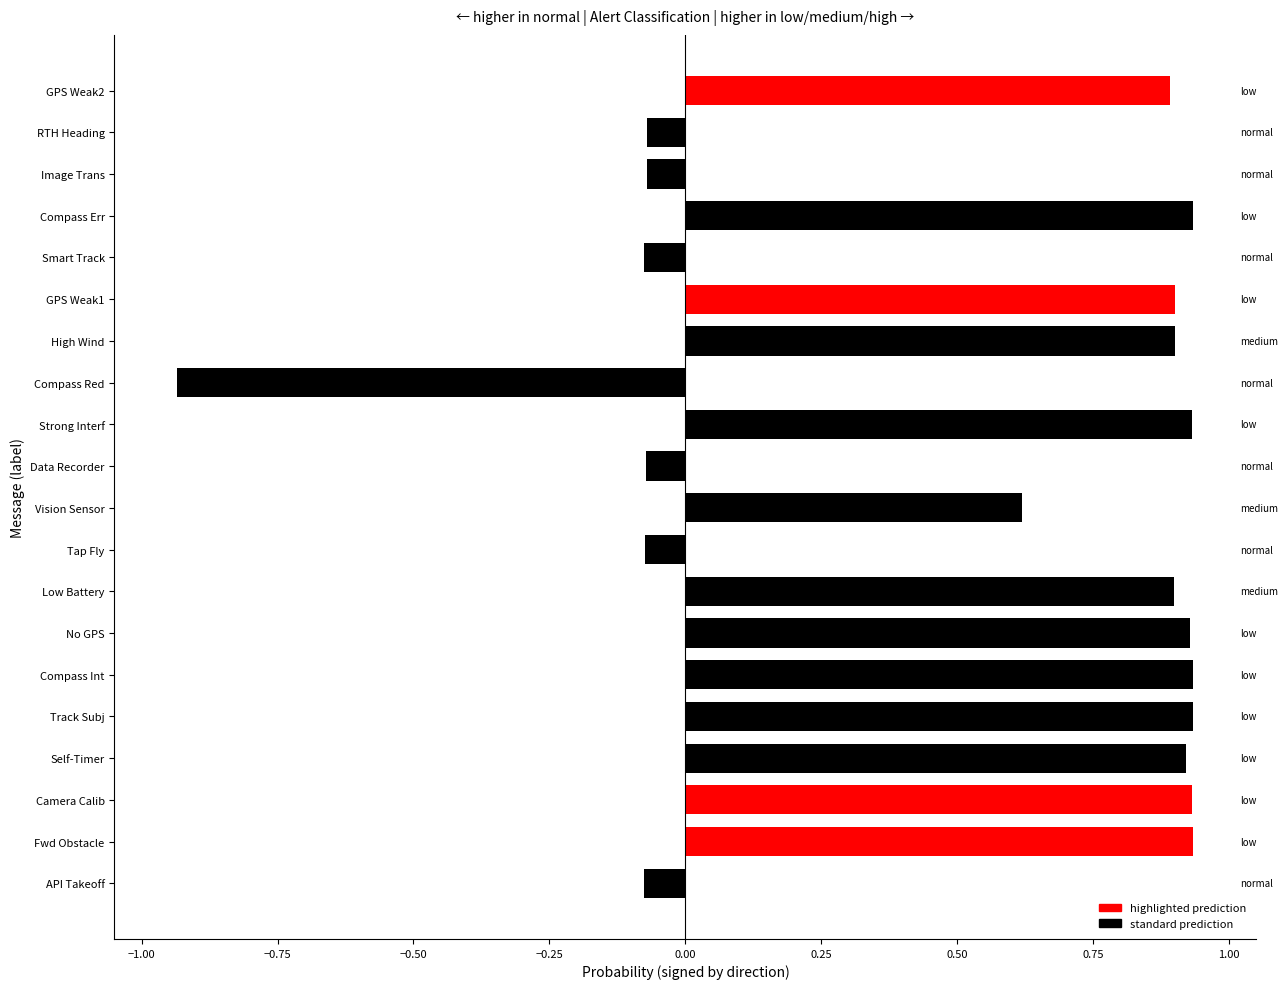

Which category has the lowest value across all series?

Compass Red